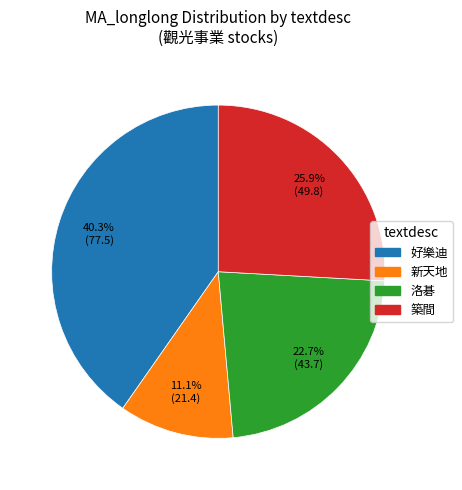

To the nearest percent, what is the difference between the largest and smallest slice percentages?

29%